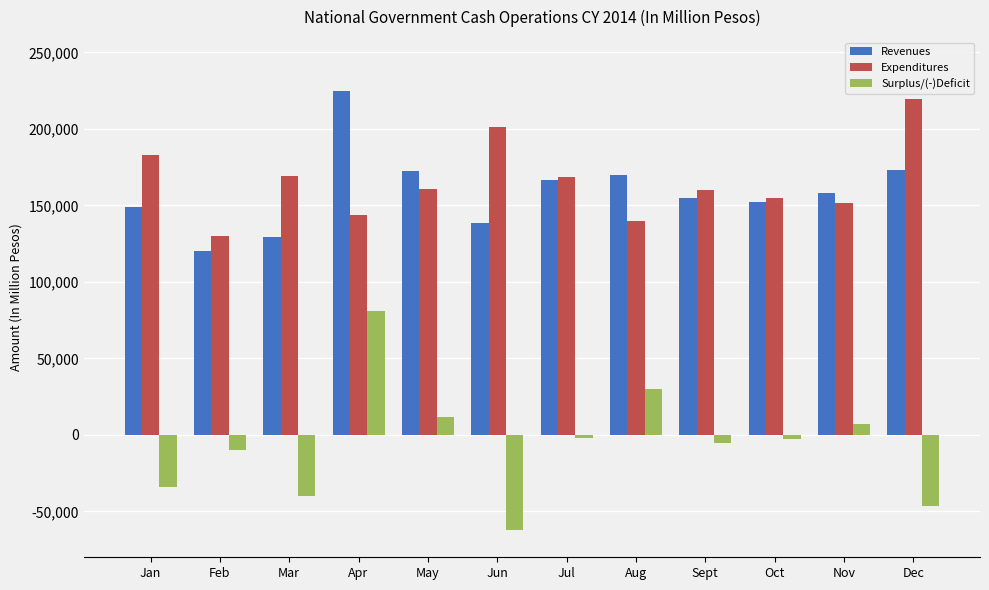

What is the difference between the Surplus/(-)Deficit values at Feb and Jan?

24500